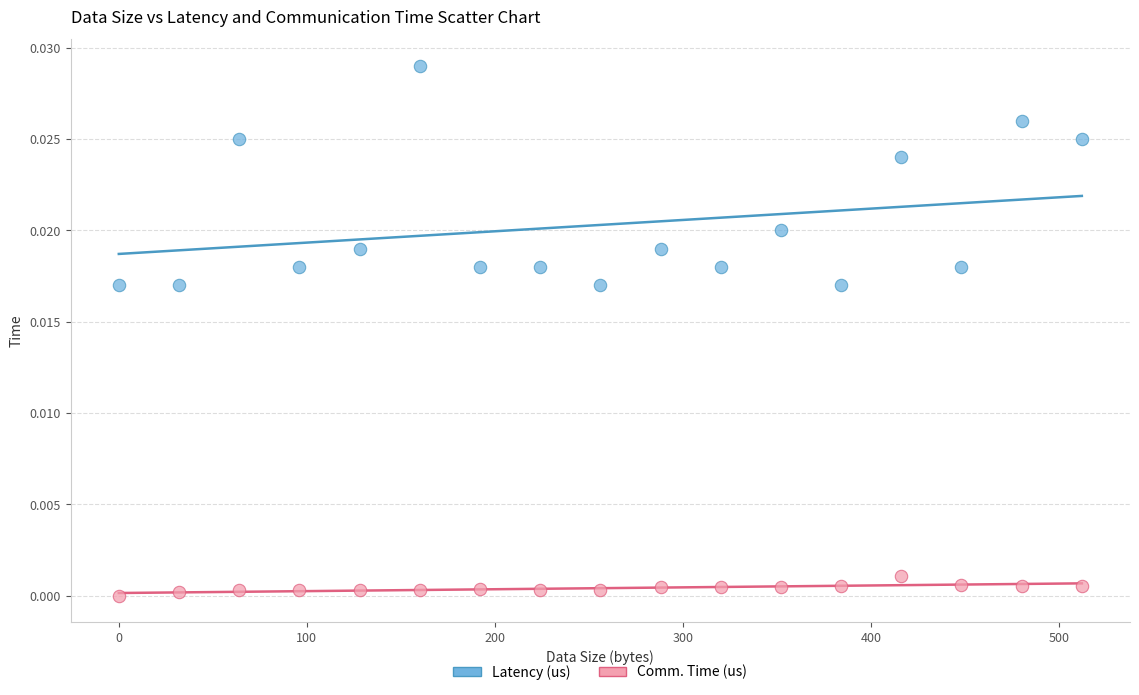

What is the X range (max minus min) for the scatter plot?

512.0